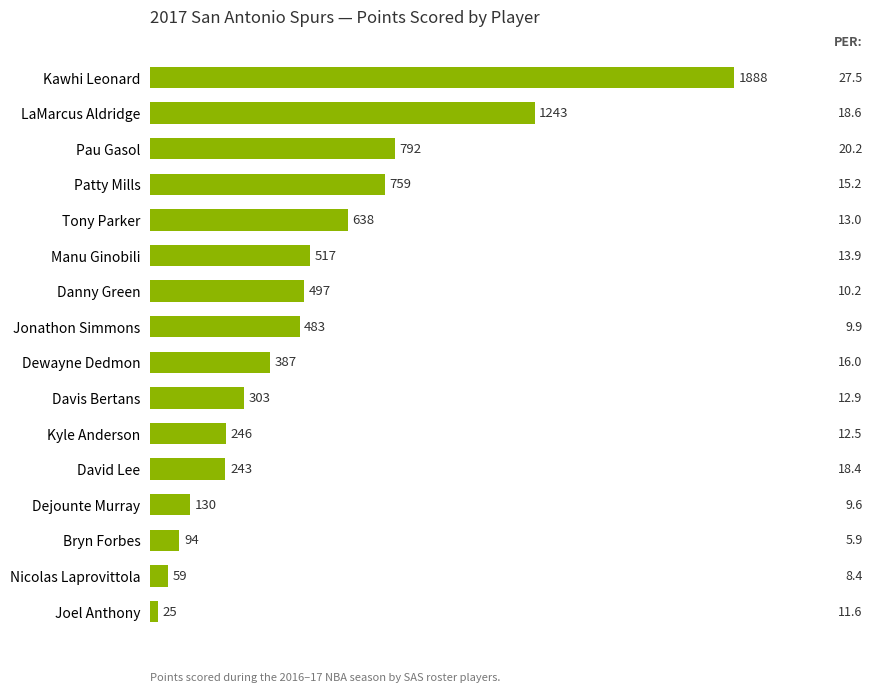

What is the ratio of the value at Tony Parker to the value at Dejounte Murray?

4.9